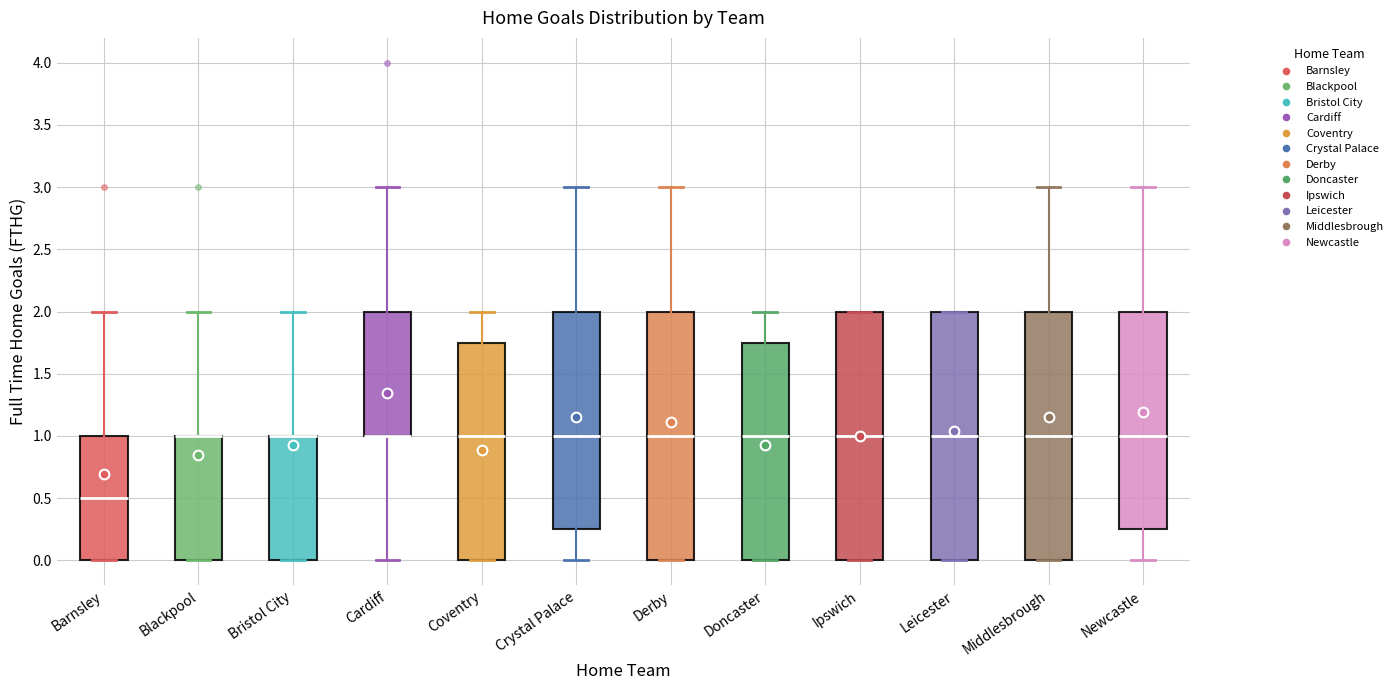

Reading left to right, read every box against the y-axis: the position of its median line, the range the box covers, and the ends of its whiskers. The values are not printed on the chart, so give them approximately, as read against the axis.

Barnsley: median 0.50, box 0.00 to 1.00, whiskers 0.00 to 2.00
Blackpool: median 1.00 (drawn on the box's upper edge), box 0.00 to 1.00, whiskers 0.00 to 2.00
Bristol City: median 1.00 (drawn on the box's upper edge), box 0.00 to 1.00, whiskers 0.00 to 2.00
Cardiff: median 1.00 (drawn on the box's lower edge), box 1.00 to 2.00, whiskers 0.00 to 3.00
Coventry: median 1.00, box 0.00 to 1.75, whiskers 0.00 to 2.00
Crystal Palace: median 1.00, box 0.25 to 2.00, whiskers 0.00 to 3.00
Derby: median 1.00, box 0.00 to 2.00, whiskers 0.00 to 3.00
Doncaster: median 1.00, box 0.00 to 1.75, whiskers 0.00 to 2.00
Ipswich: median 1.00, box 0.00 to 2.00, whiskers 0.00 to 2.00
Leicester: median 1.00, box 0.00 to 2.00, whiskers 0.00 to 2.00
Middlesbrough: median 1.00, box 0.00 to 2.00, whiskers 0.00 to 3.00
Newcastle: median 1.00, box 0.25 to 2.00, whiskers 0.00 to 3.00